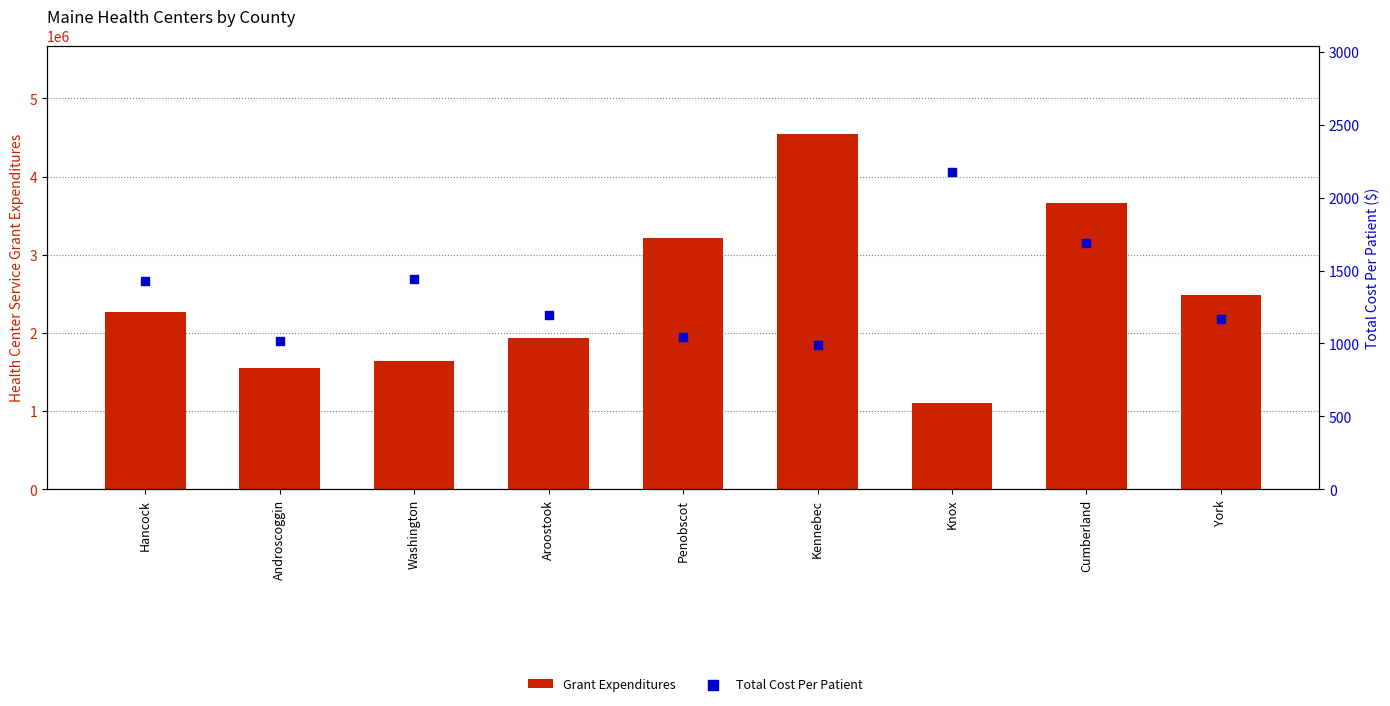

Which series has the largest Y range (max minus min)?

Grant Expenditures